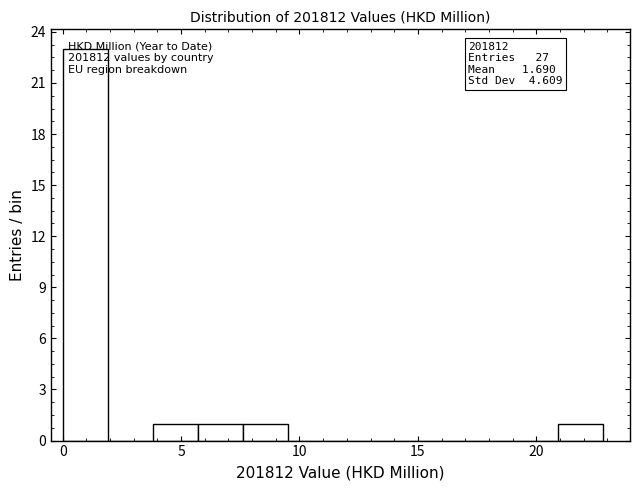

Read against the x-axis, roughly where is the centre of the tallest bar?

1.0